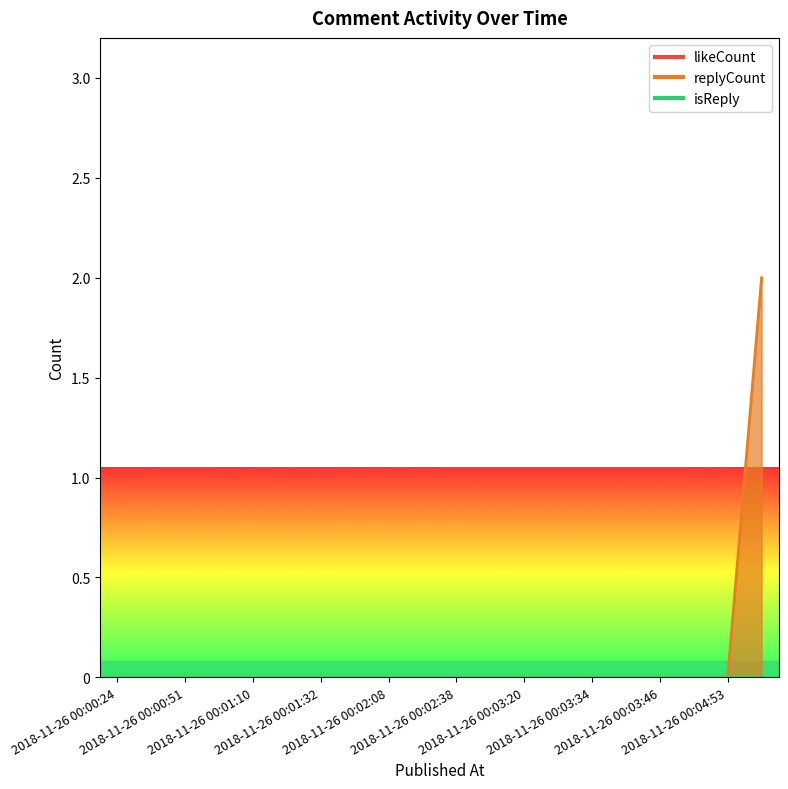

Is it true that replyCount equals 0 at 2018-11-26 00:01:51?

True